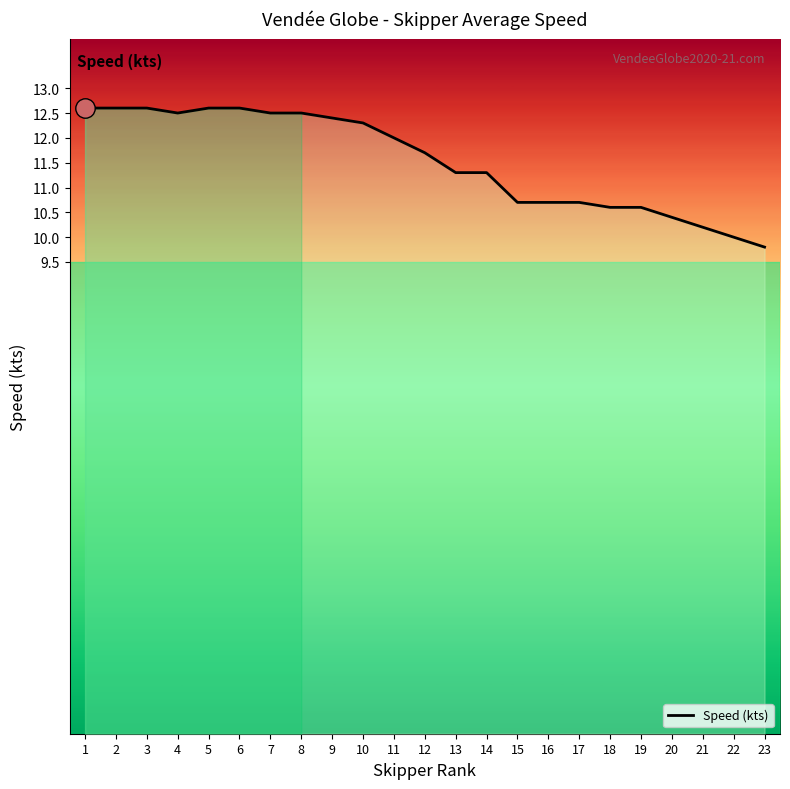

Read the value at 1.

12.6